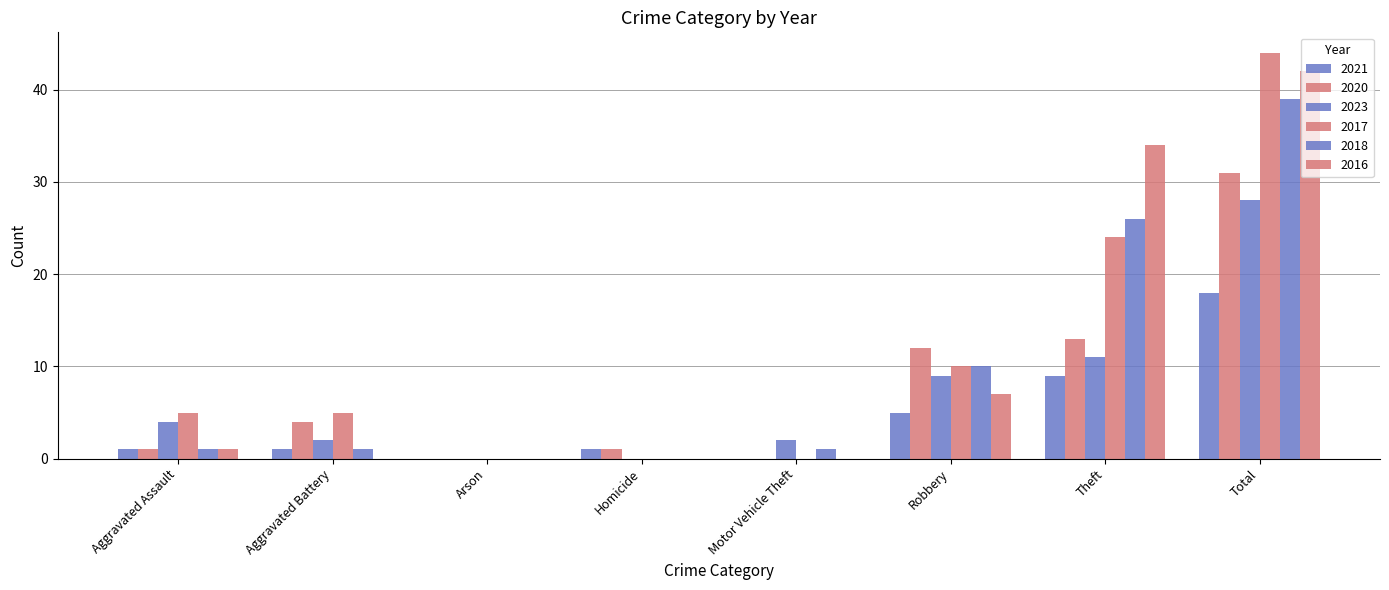

Are the bars grouped side by side (vs. stacked)?

Yes